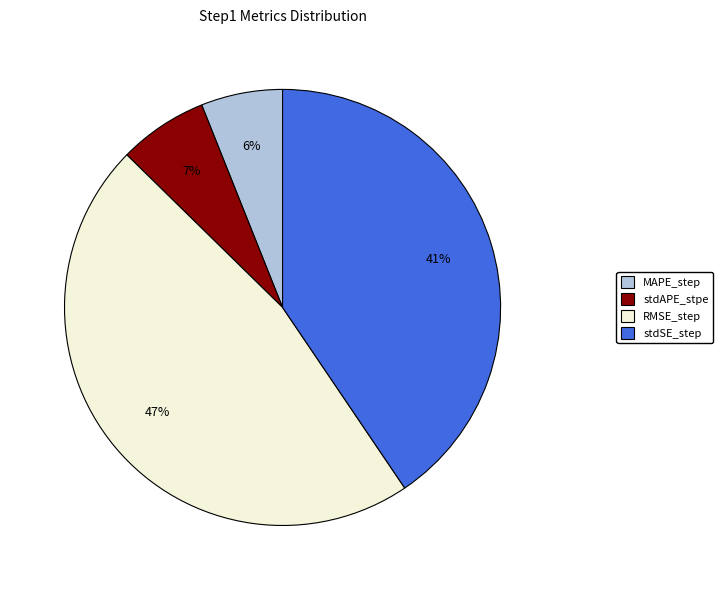

Which category has the smallest portion of the pie?

MAPE_step